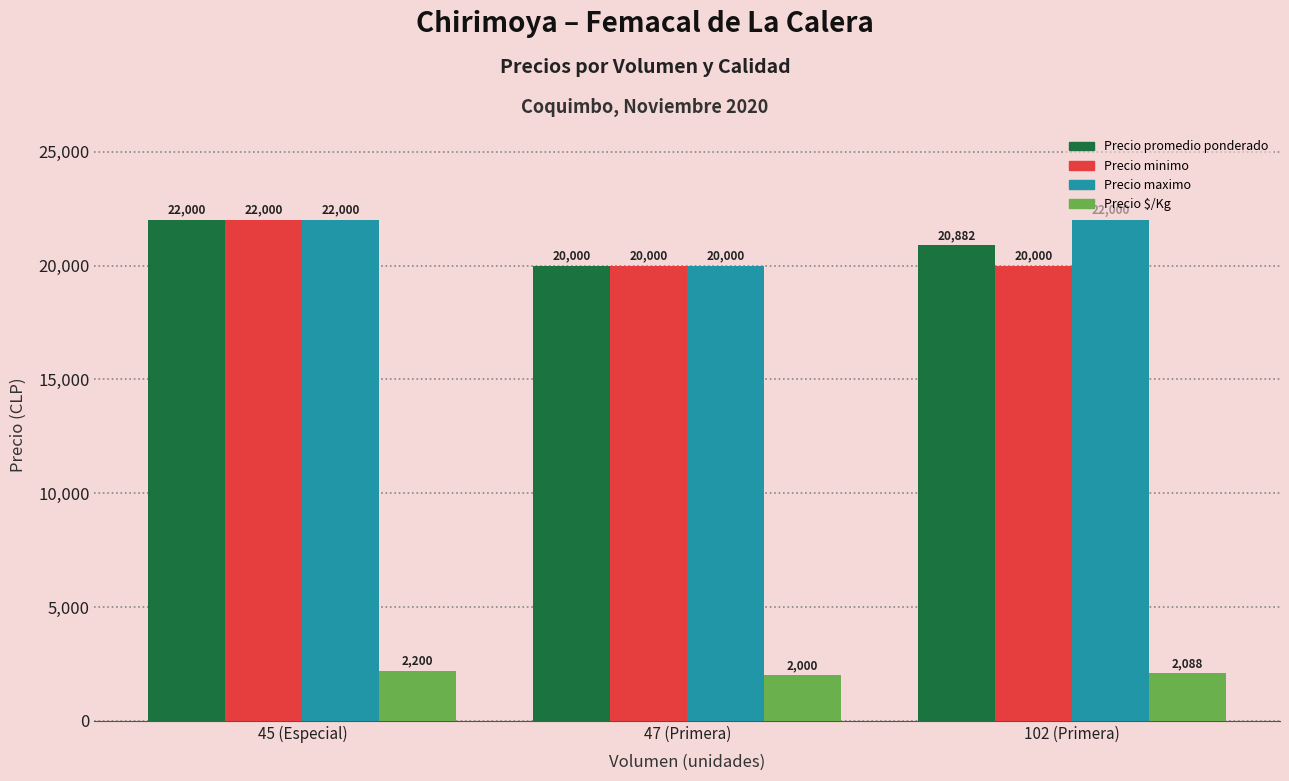

At how many categories does at least one series exceed 20850?

2